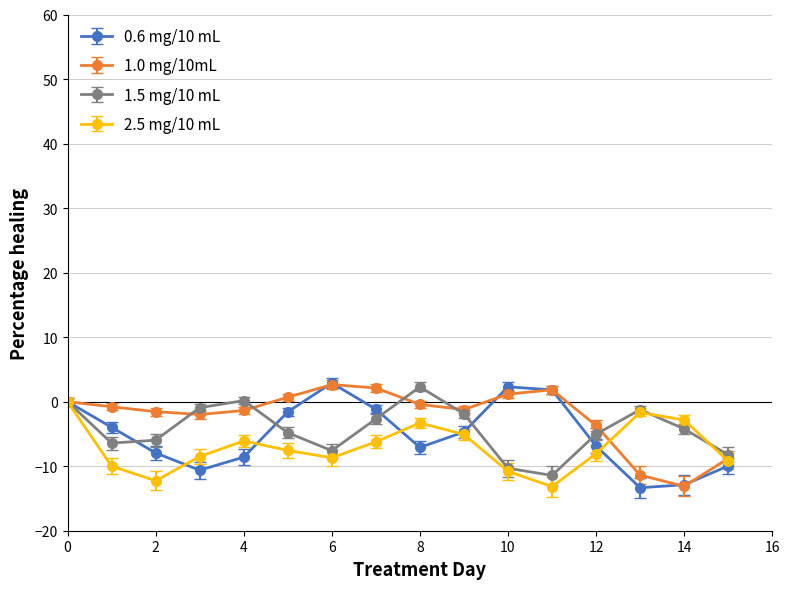

What is the minimum value shown in the chart?

-13.3